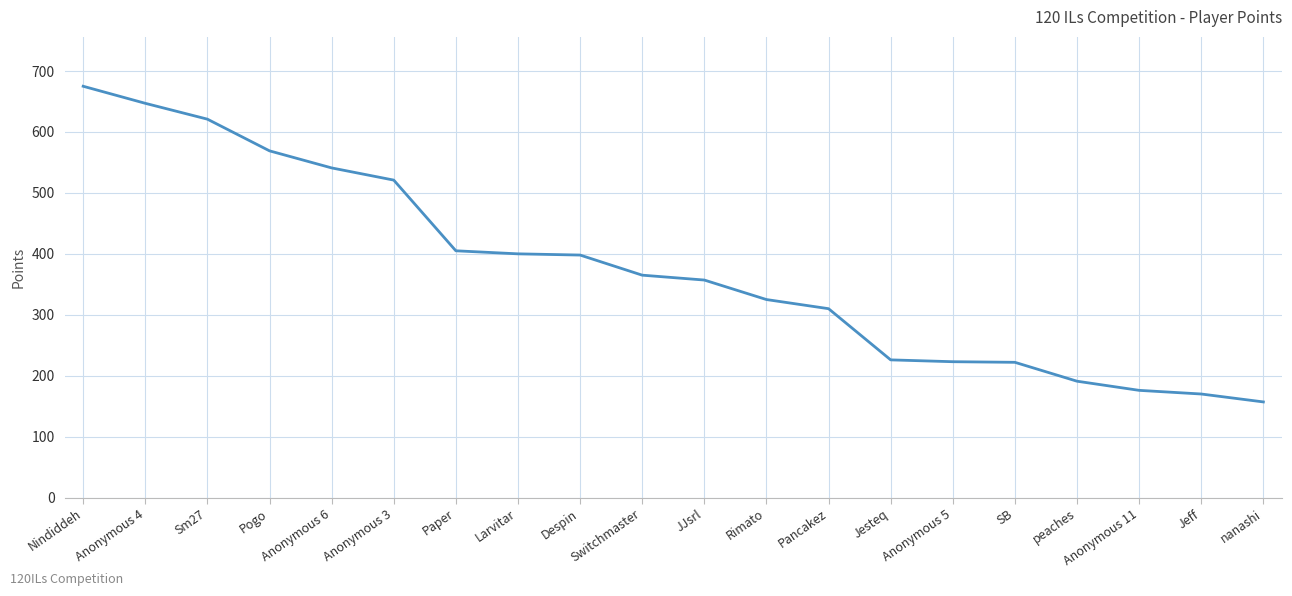

What is the minimum value shown in the chart?

157